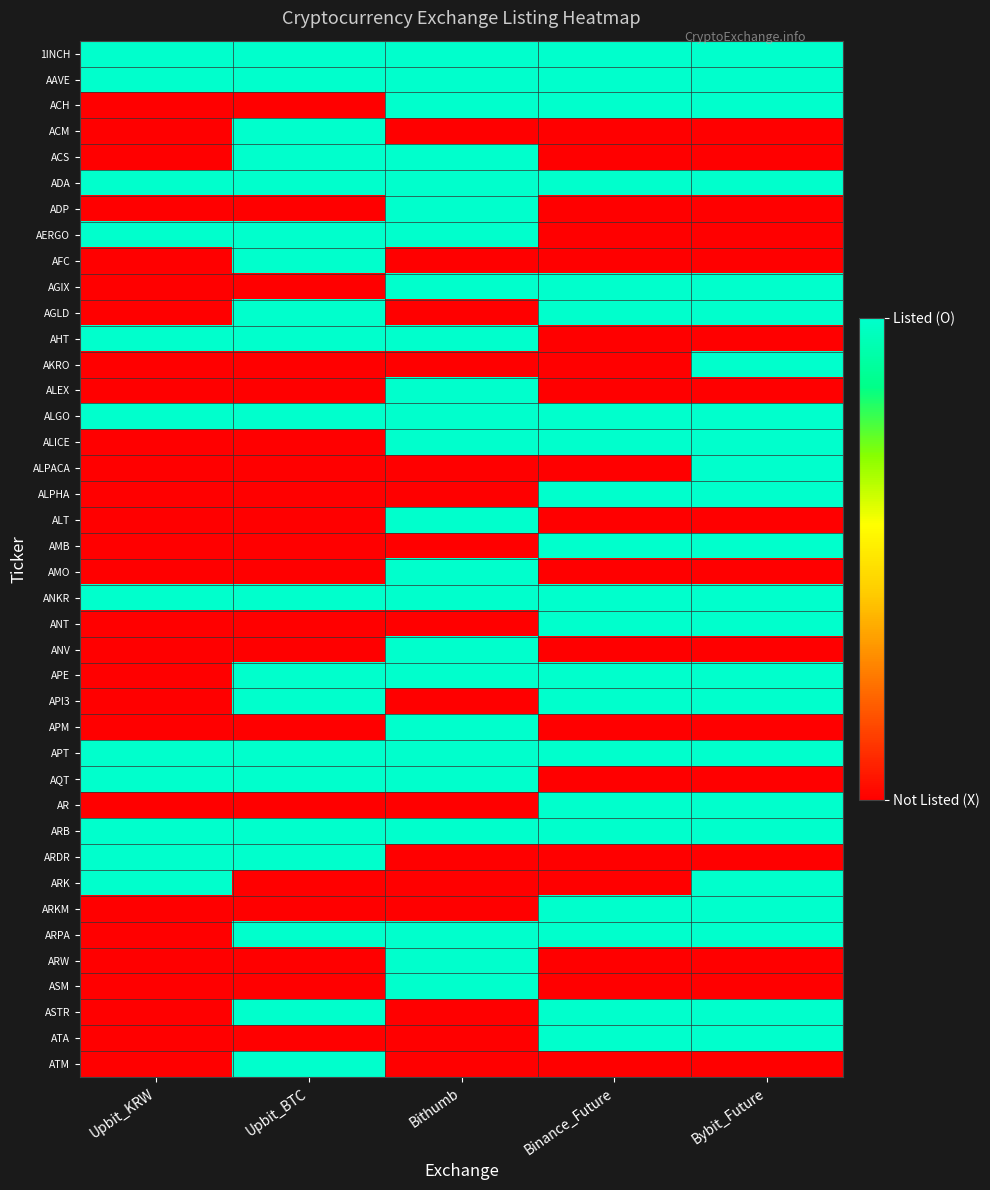

Reading left to right, extract all data points from this chart.

1INCH: Upbit_KRW=1	Upbit_BTC=1	Bithumb=1	Binance_Future=1	Bybit_Future=1
AAVE: Upbit_KRW=1	Upbit_BTC=1	Bithumb=1	Binance_Future=1	Bybit_Future=1
ACH: Upbit_KRW=0	Upbit_BTC=0	Bithumb=1	Binance_Future=1	Bybit_Future=1
ACM: Upbit_KRW=0	Upbit_BTC=1	Bithumb=0	Binance_Future=0	Bybit_Future=0
ACS: Upbit_KRW=0	Upbit_BTC=1	Bithumb=1	Binance_Future=0	Bybit_Future=0
ADA: Upbit_KRW=1	Upbit_BTC=1	Bithumb=1	Binance_Future=1	Bybit_Future=1
ADP: Upbit_KRW=0	Upbit_BTC=0	Bithumb=1	Binance_Future=0	Bybit_Future=0
AERGO: Upbit_KRW=1	Upbit_BTC=1	Bithumb=1	Binance_Future=0	Bybit_Future=0
AFC: Upbit_KRW=0	Upbit_BTC=1	Bithumb=0	Binance_Future=0	Bybit_Future=0
AGIX: Upbit_KRW=0	Upbit_BTC=0	Bithumb=1	Binance_Future=1	Bybit_Future=1
AGLD: Upbit_KRW=0	Upbit_BTC=1	Bithumb=0	Binance_Future=1	Bybit_Future=1
AHT: Upbit_KRW=1	Upbit_BTC=1	Bithumb=1	Binance_Future=0	Bybit_Future=0
AKRO: Upbit_KRW=0	Upbit_BTC=0	Bithumb=0	Binance_Future=0	Bybit_Future=1
ALEX: Upbit_KRW=0	Upbit_BTC=0	Bithumb=1	Binance_Future=0	Bybit_Future=0
ALGO: Upbit_KRW=1	Upbit_BTC=1	Bithumb=1	Binance_Future=1	Bybit_Future=1
ALICE: Upbit_KRW=0	Upbit_BTC=0	Bithumb=1	Binance_Future=1	Bybit_Future=1
ALPACA: Upbit_KRW=0	Upbit_BTC=0	Bithumb=0	Binance_Future=0	Bybit_Future=1
ALPHA: Upbit_KRW=0	Upbit_BTC=0	Bithumb=0	Binance_Future=1	Bybit_Future=1
ALT: Upbit_KRW=0	Upbit_BTC=0	Bithumb=1	Binance_Future=0	Bybit_Future=0
AMB: Upbit_KRW=0	Upbit_BTC=0	Bithumb=0	Binance_Future=1	Bybit_Future=1
AMO: Upbit_KRW=0	Upbit_BTC=0	Bithumb=1	Binance_Future=0	Bybit_Future=0
ANKR: Upbit_KRW=1	Upbit_BTC=1	Bithumb=1	Binance_Future=1	Bybit_Future=1
ANT: Upbit_KRW=0	Upbit_BTC=0	Bithumb=0	Binance_Future=1	Bybit_Future=1
ANV: Upbit_KRW=0	Upbit_BTC=0	Bithumb=1	Binance_Future=0	Bybit_Future=0
APE: Upbit_KRW=0	Upbit_BTC=1	Bithumb=1	Binance_Future=1	Bybit_Future=1
API3: Upbit_KRW=0	Upbit_BTC=1	Bithumb=0	Binance_Future=1	Bybit_Future=1
APM: Upbit_KRW=0	Upbit_BTC=0	Bithumb=1	Binance_Future=0	Bybit_Future=0
APT: Upbit_KRW=1	Upbit_BTC=1	Bithumb=1	Binance_Future=1	Bybit_Future=1
AQT: Upbit_KRW=1	Upbit_BTC=1	Bithumb=1	Binance_Future=0	Bybit_Future=0
AR: Upbit_KRW=0	Upbit_BTC=0	Bithumb=0	Binance_Future=1	Bybit_Future=1
ARB: Upbit_KRW=1	Upbit_BTC=1	Bithumb=1	Binance_Future=1	Bybit_Future=1
ARDR: Upbit_KRW=1	Upbit_BTC=1	Bithumb=0	Binance_Future=0	Bybit_Future=0
ARK: Upbit_KRW=1	Upbit_BTC=0	Bithumb=0	Binance_Future=0	Bybit_Future=1
ARKM: Upbit_KRW=0	Upbit_BTC=0	Bithumb=0	Binance_Future=1	Bybit_Future=1
ARPA: Upbit_KRW=0	Upbit_BTC=1	Bithumb=1	Binance_Future=1	Bybit_Future=1
ARW: Upbit_KRW=0	Upbit_BTC=0	Bithumb=1	Binance_Future=0	Bybit_Future=0
ASM: Upbit_KRW=0	Upbit_BTC=0	Bithumb=1	Binance_Future=0	Bybit_Future=0
ASTR: Upbit_KRW=0	Upbit_BTC=1	Bithumb=0	Binance_Future=1	Bybit_Future=1
ATA: Upbit_KRW=0	Upbit_BTC=0	Bithumb=0	Binance_Future=1	Bybit_Future=1
ATM: Upbit_KRW=0	Upbit_BTC=1	Bithumb=0	Binance_Future=0	Bybit_Future=0